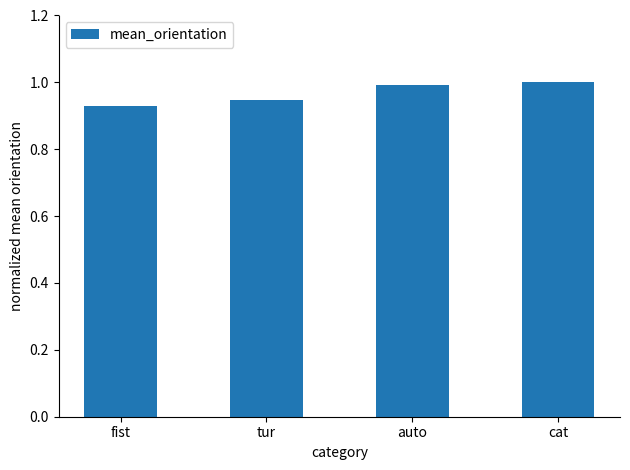

The value at fist is 0.3. True or false?

False